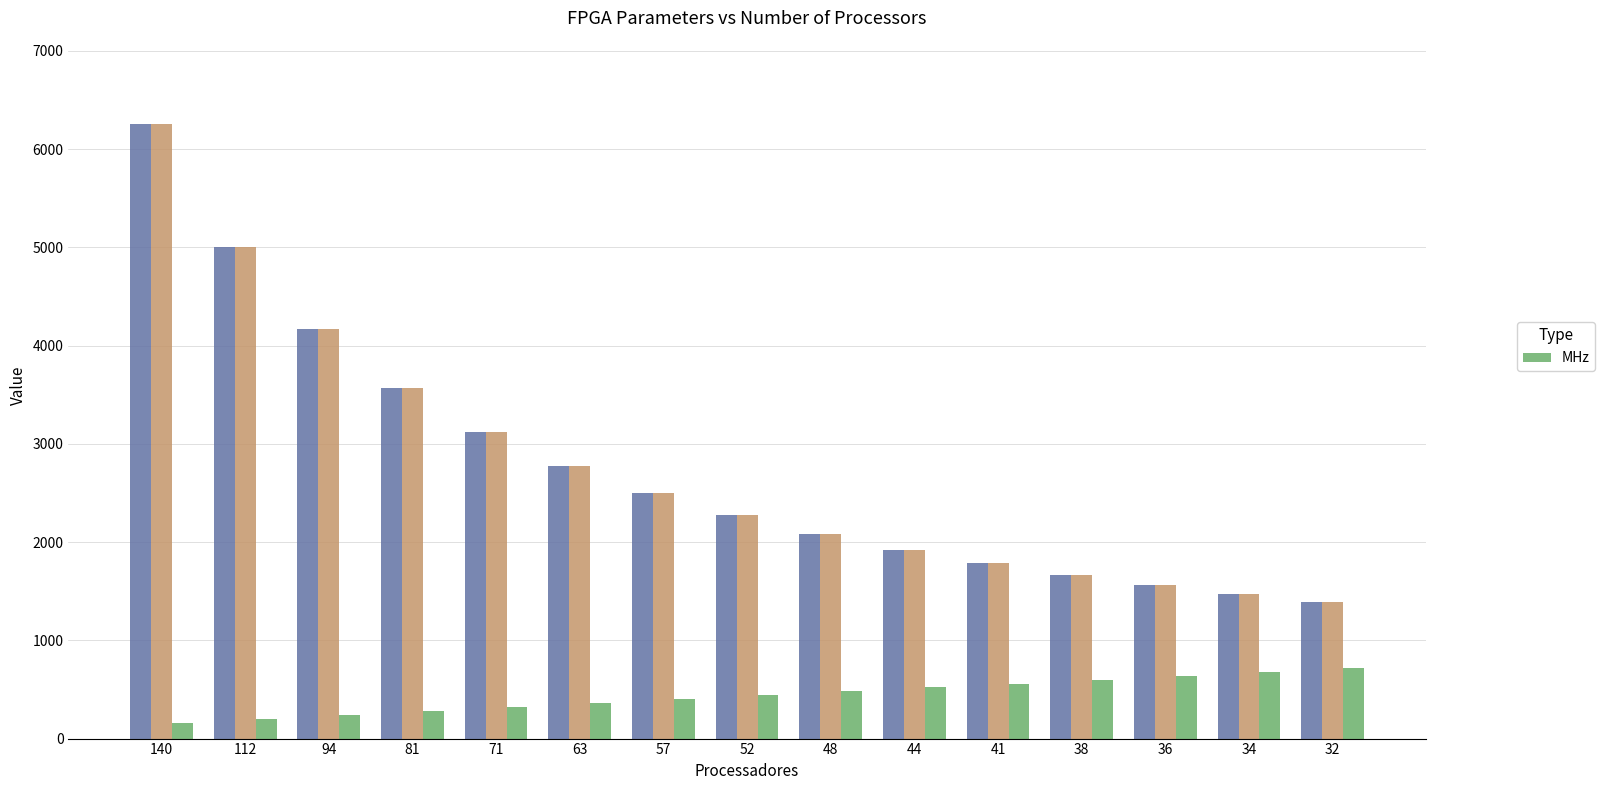

What is the difference between the maximum and minimum values in the MHz series?

560